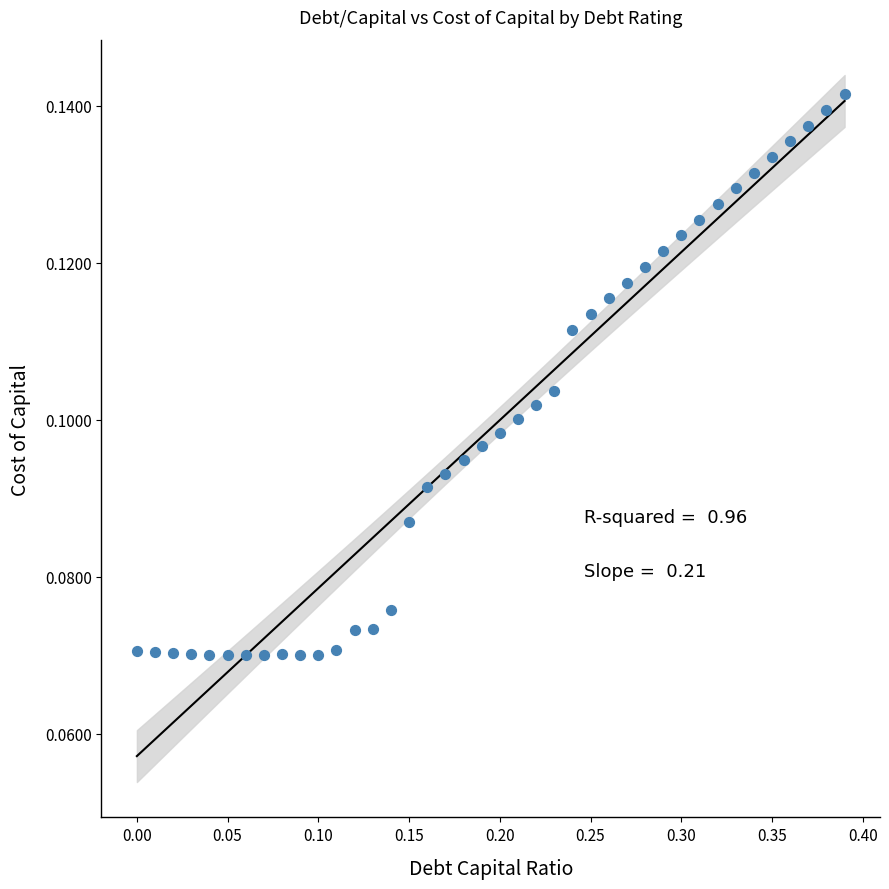

What is the range of X values (max minus min)?

0.4